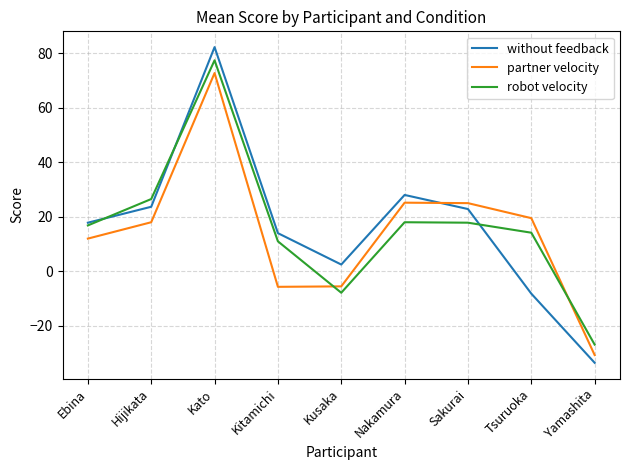

What position from the left is Tsuruoka?

8